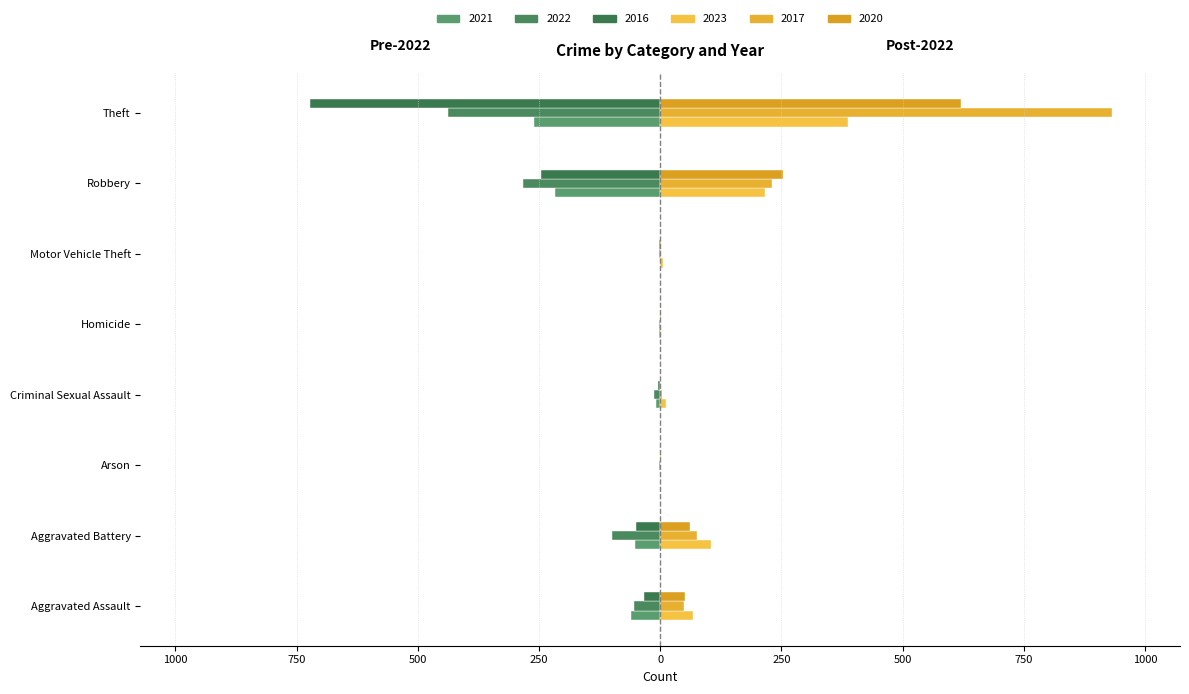

Read the 2017 value at Aggravated Assault, to the nearest 10.

50